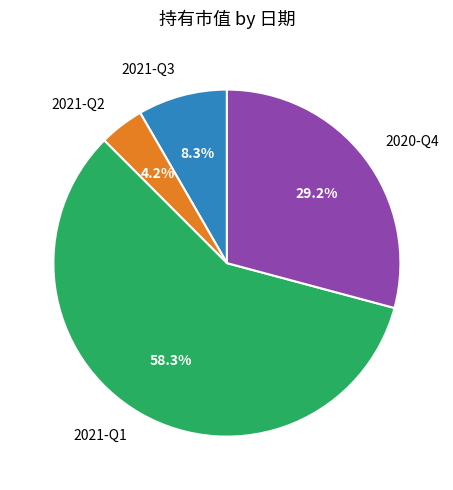

What percentage do 2020-Q4 and 2021-Q1 together represent?

87.5%